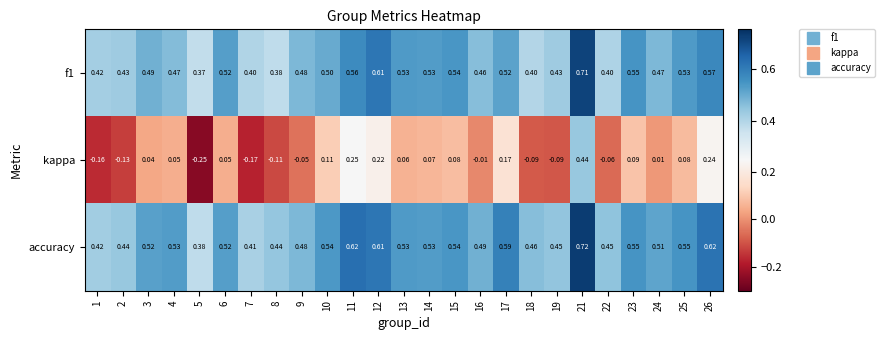

What is the spread (max minus min) of values at 14?

0.5